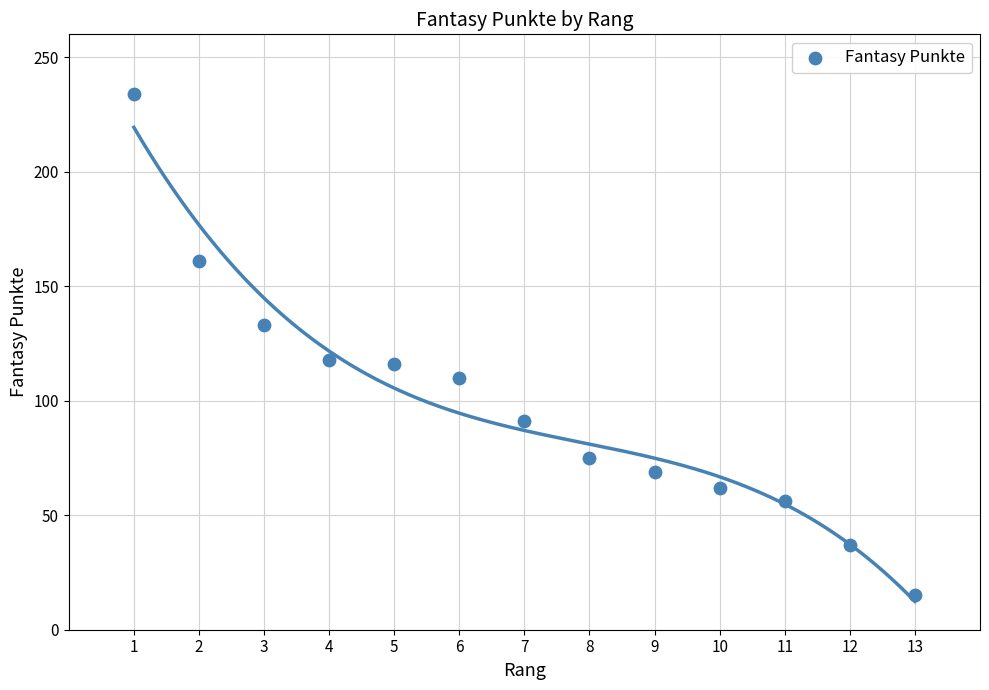

What is the range of X values (max minus min)?

12